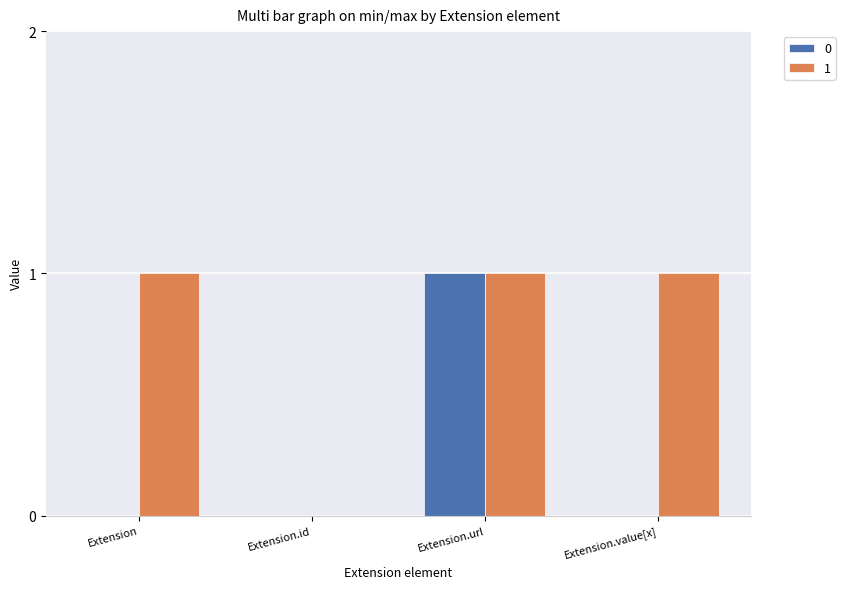

Is the value of 0 at Extension.value[x] greater than the value of 1 at Extension.value[x]?

No